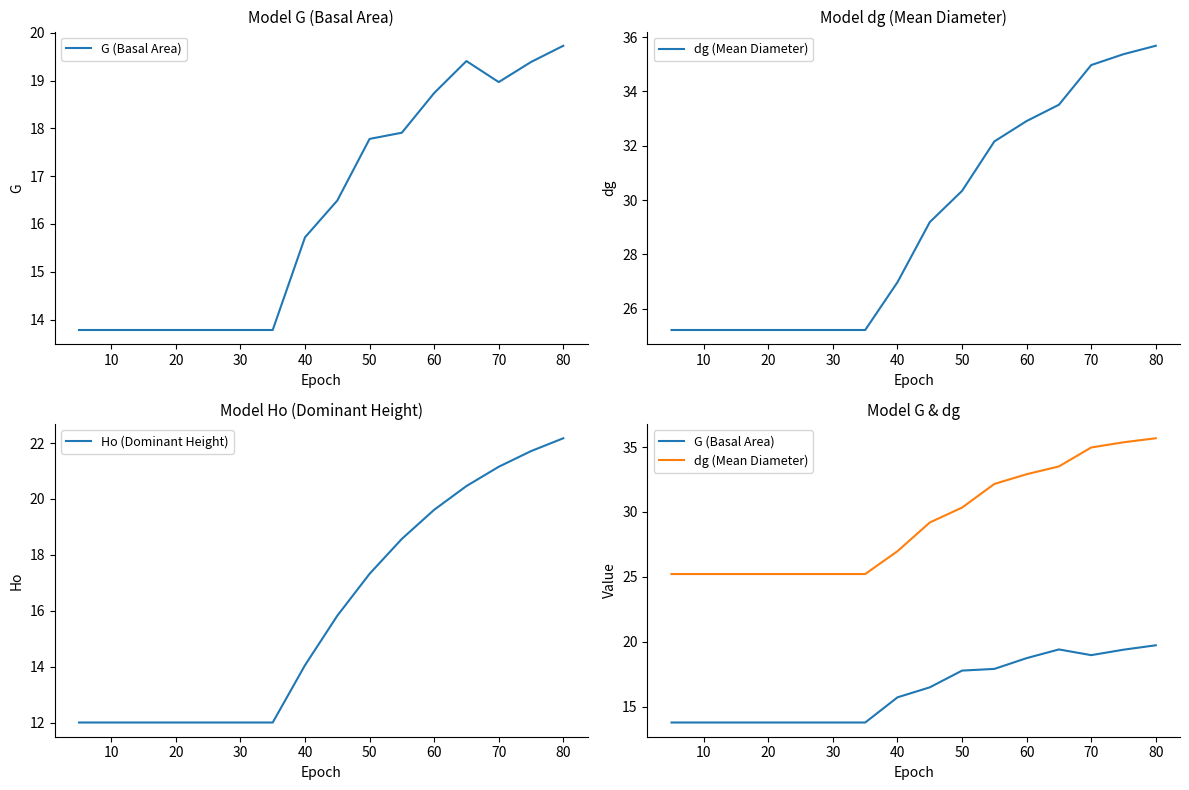

True or false: G (Basal Area) has more than 2 points higher than both neighbors.

False